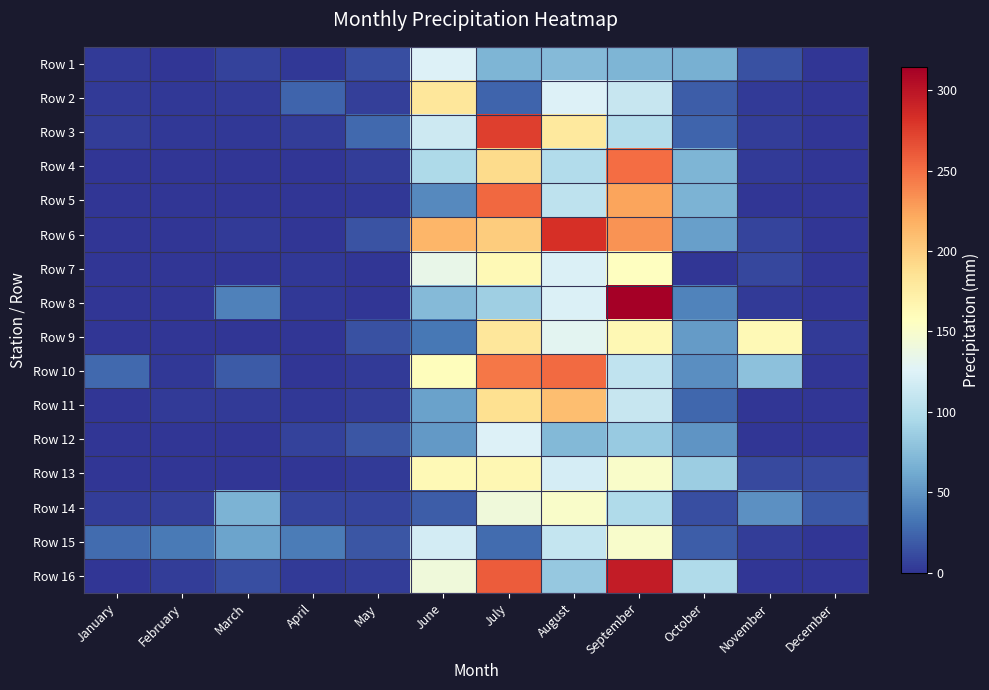

At how many categories does at least one series exceed 313?

1